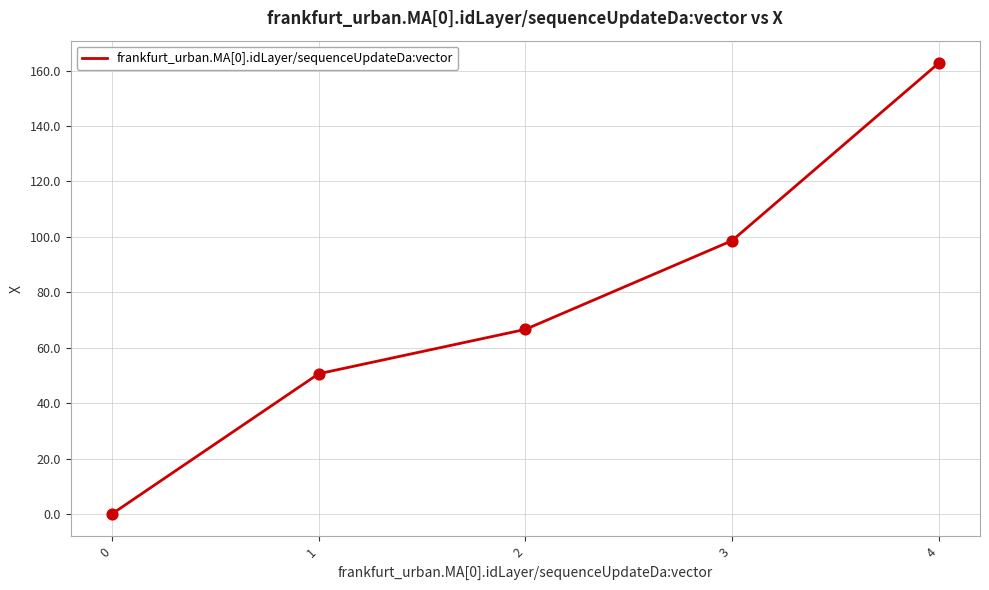

What is the ratio of the value at 3 to the value at 1?

1.9